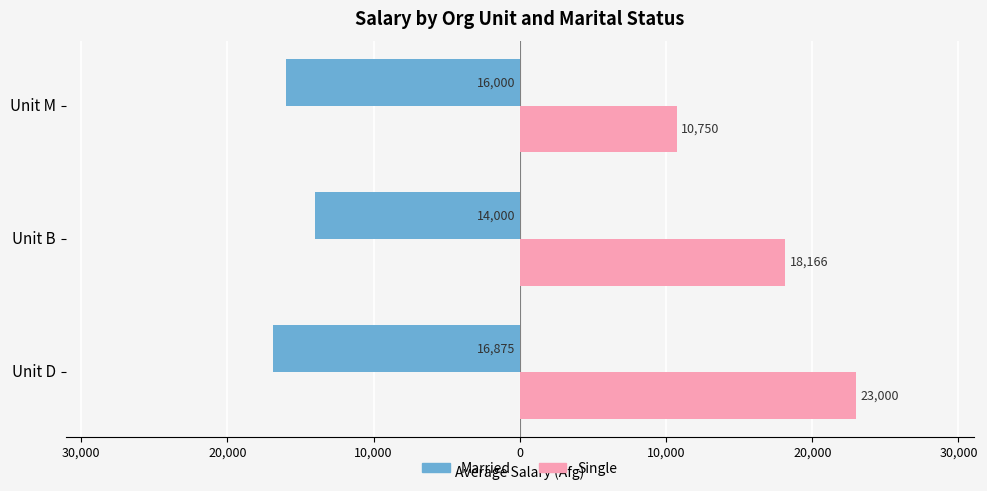

What are all the series names shown in the legend?

Married, Single